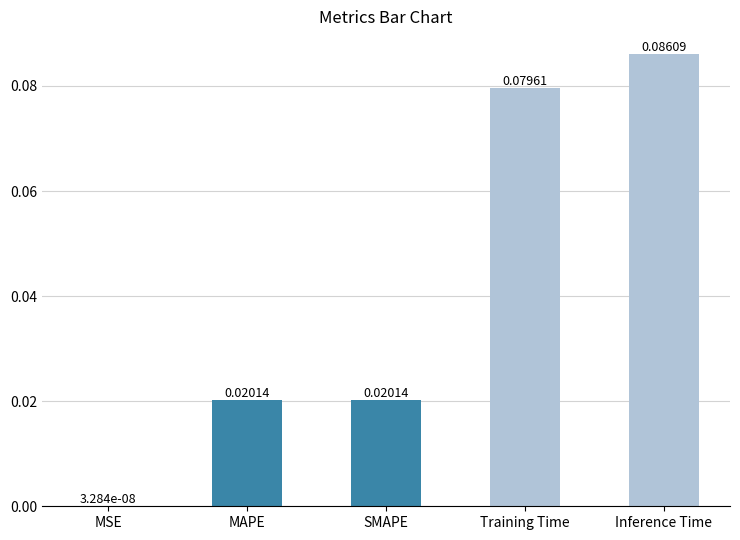

Between SMAPE and Training Time, which is larger?

Training Time